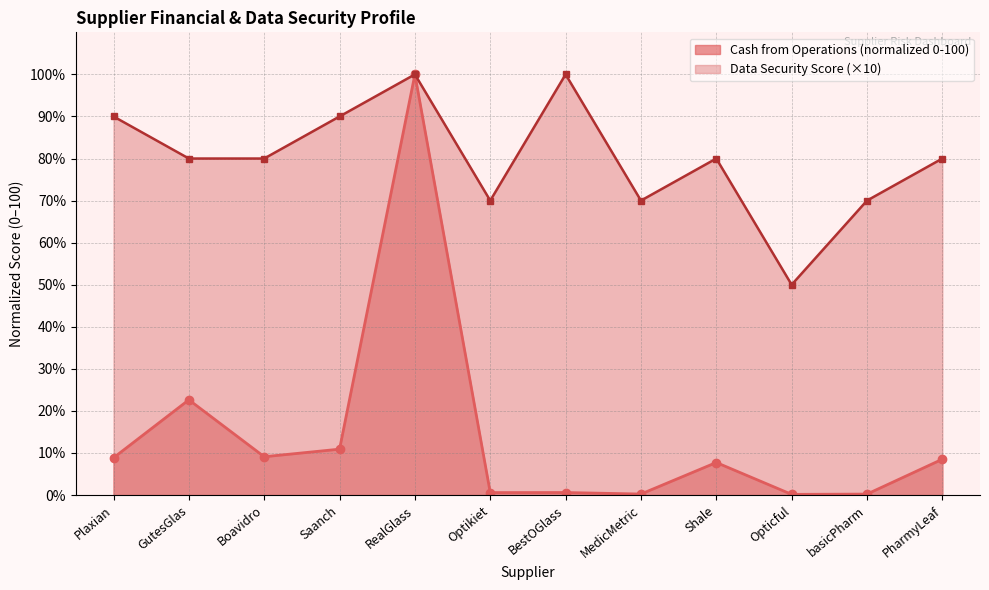

How many interior local valleys does the Data Security Score series have?

3